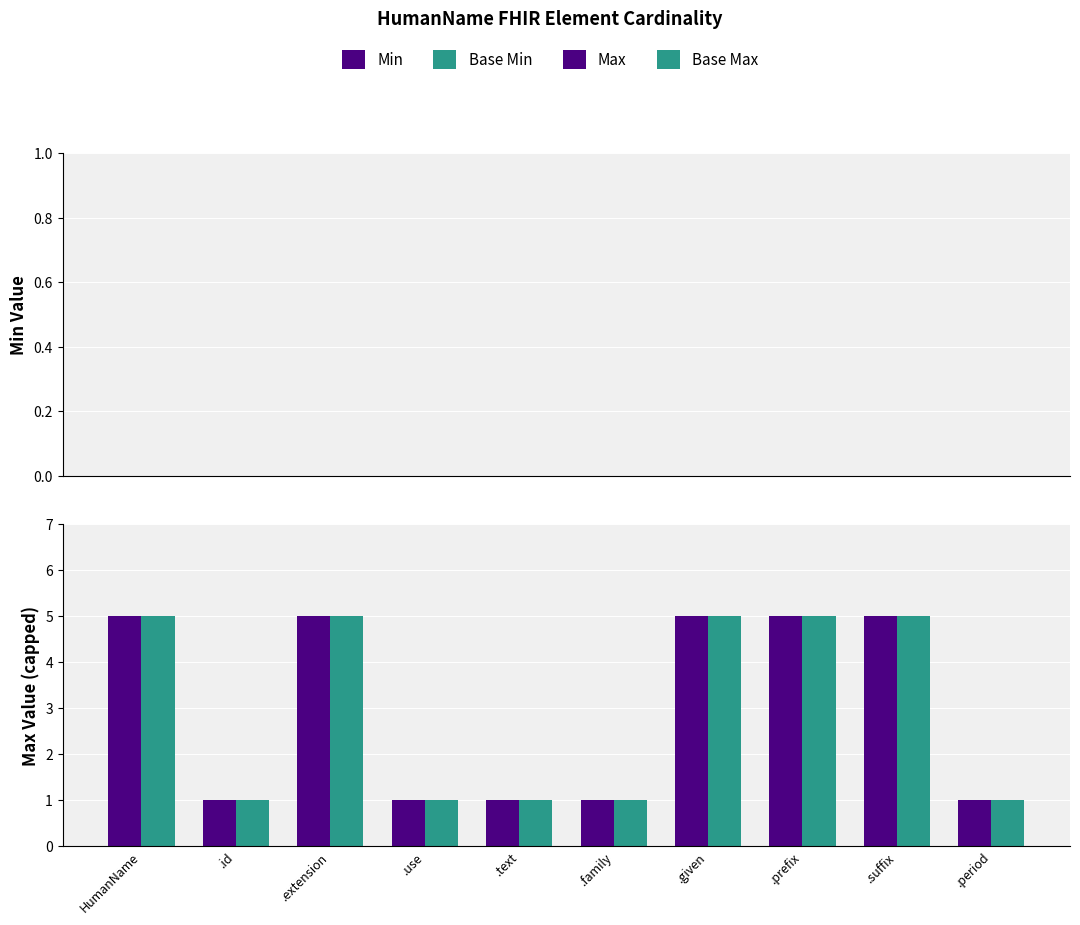

Is the value of Base Max at .period greater than the value of Max at .suffix?

No